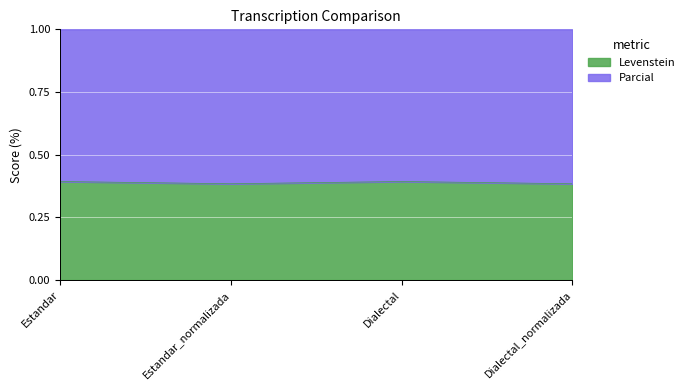

What is the label of the 1st point from the left?

Estandar